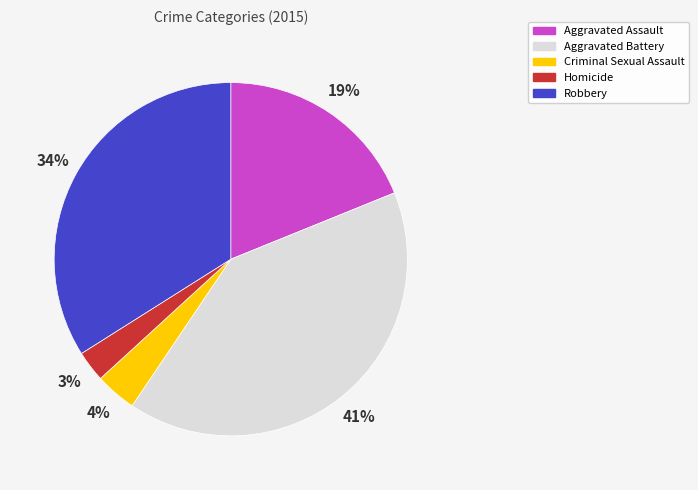

Which has a higher value, Homicide or Robbery?

Robbery